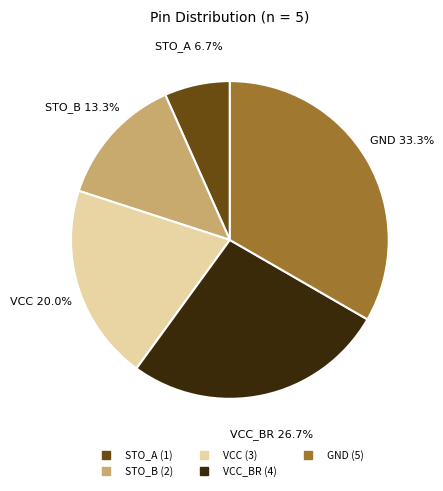

Is there a majority slice in this chart?

No